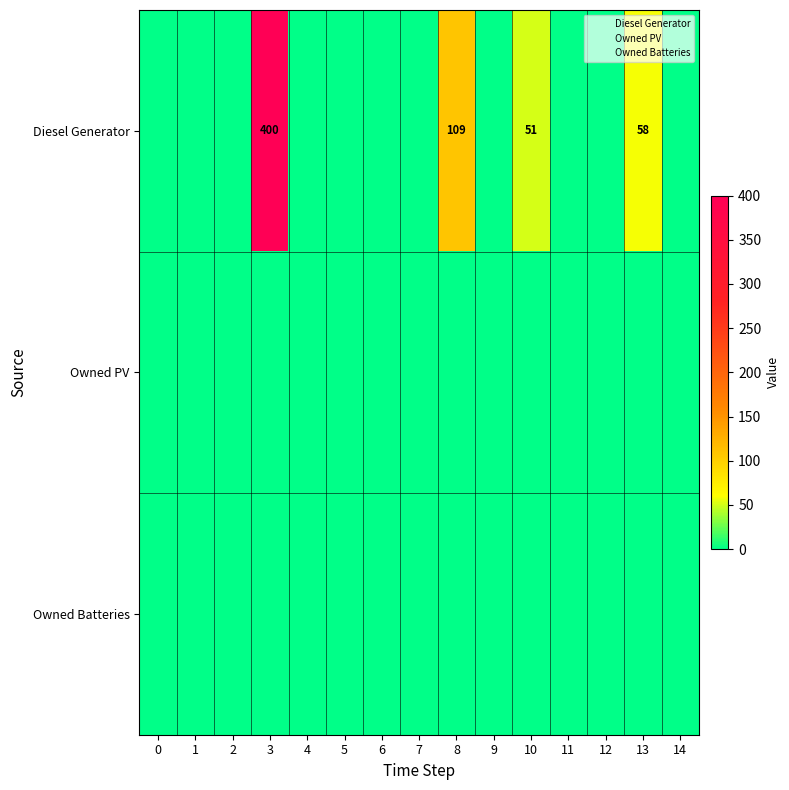

How many data points does each series have?

15